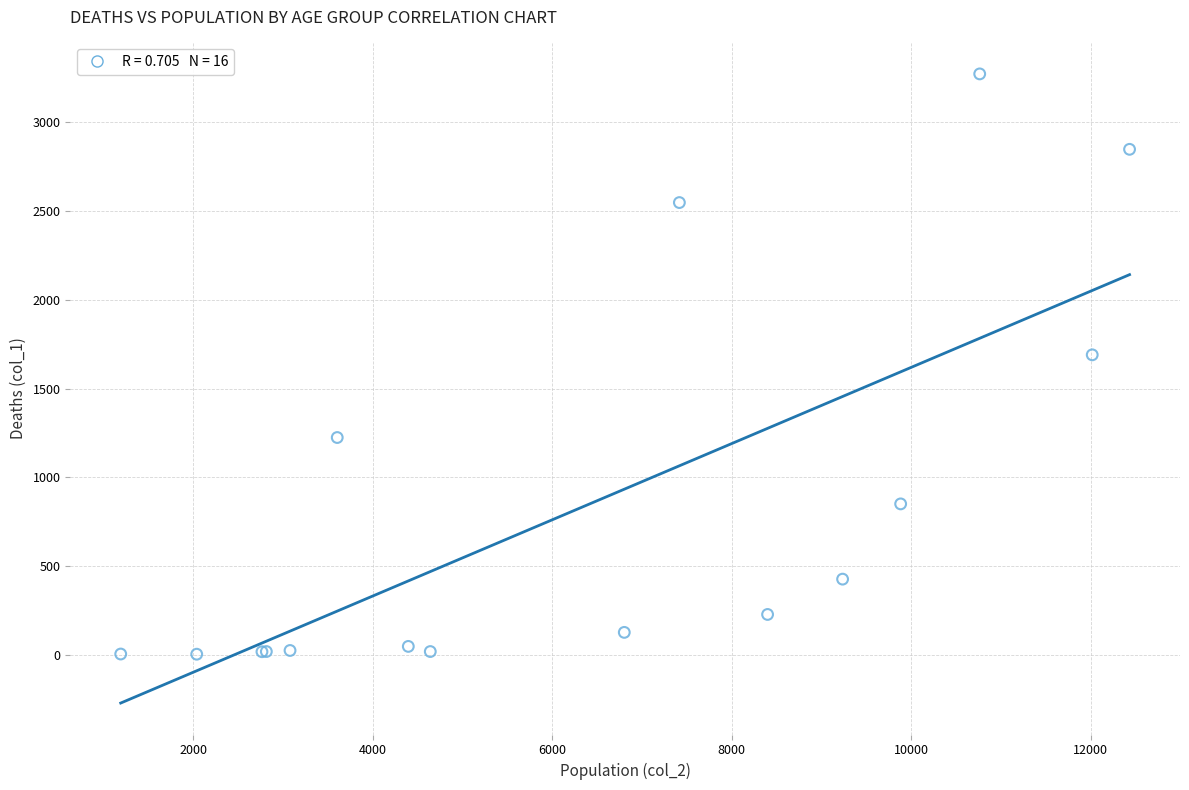

What Y value in the scatter plot is closest to 1638?

1690